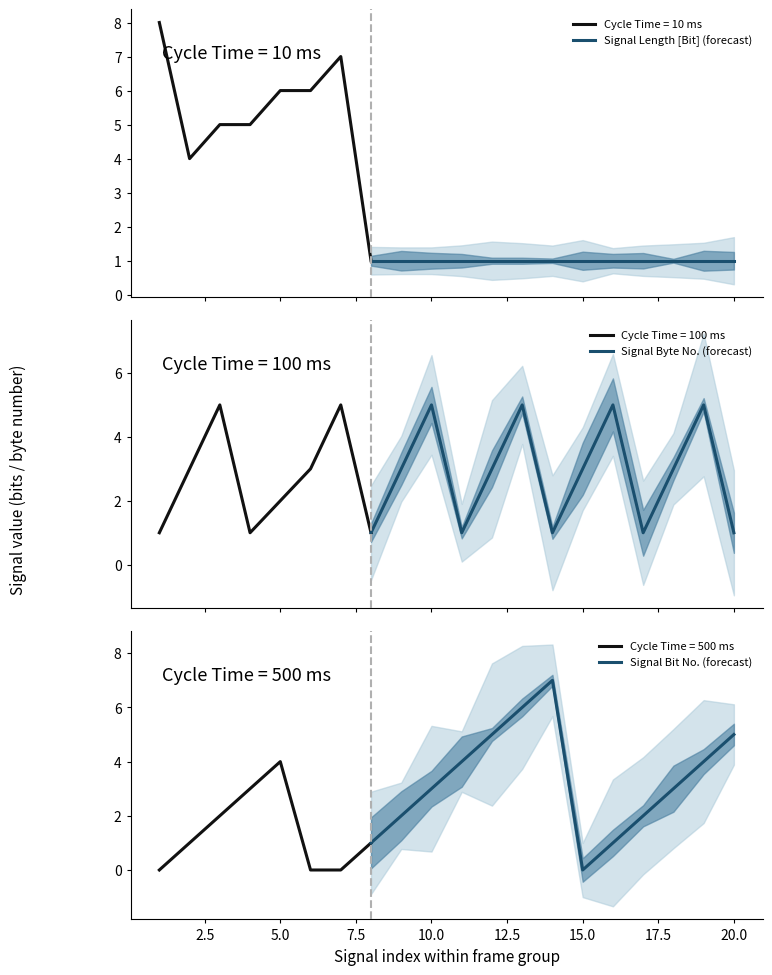

Is it true that Signal Bit No. (forecast) equals -3 at 15.0?

False